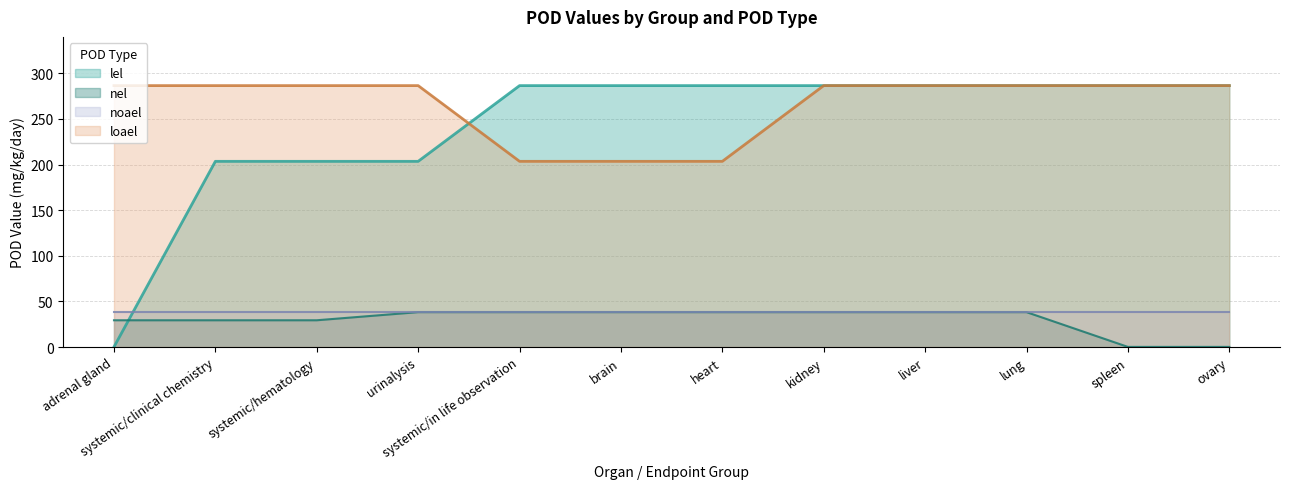

The lel series shows 286.6 at lung. True or false?

True